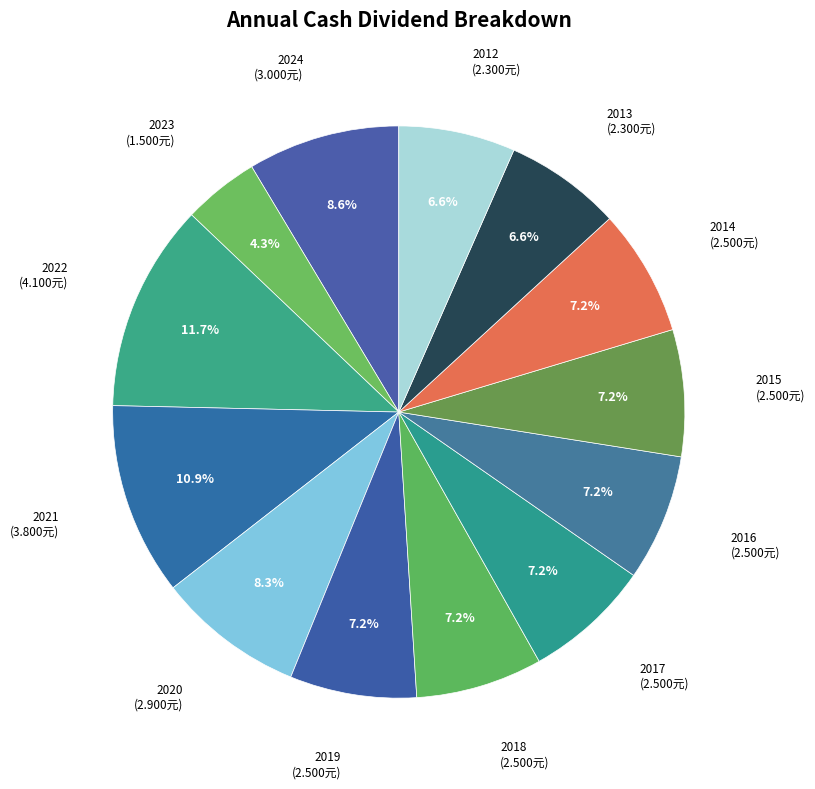

Does any single category account for the majority?

No